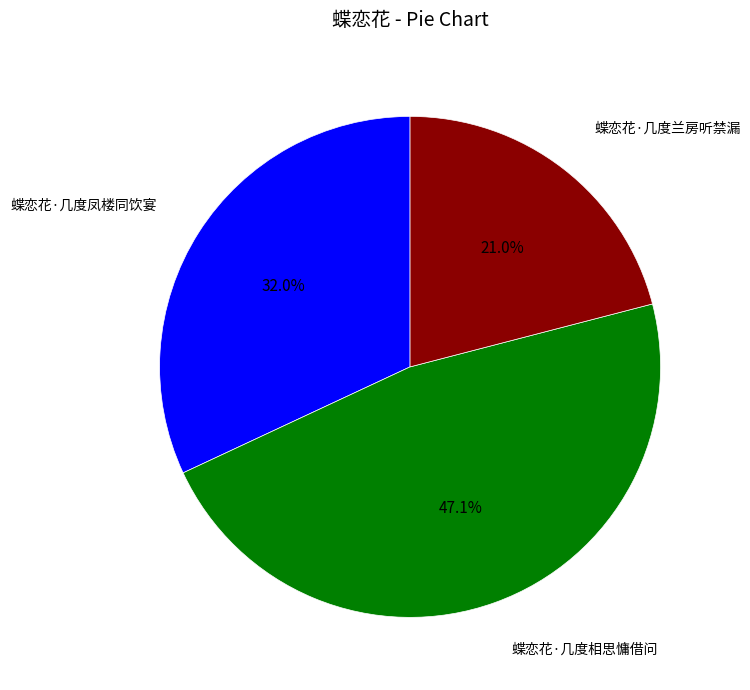

Is there a majority slice in this chart?

No